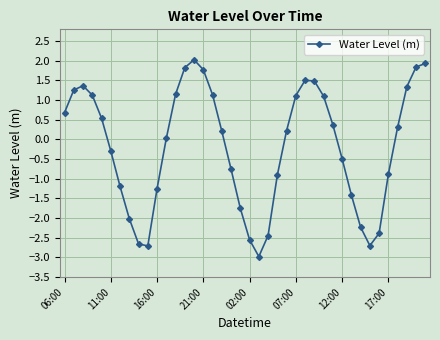

How many positive values are there?

22